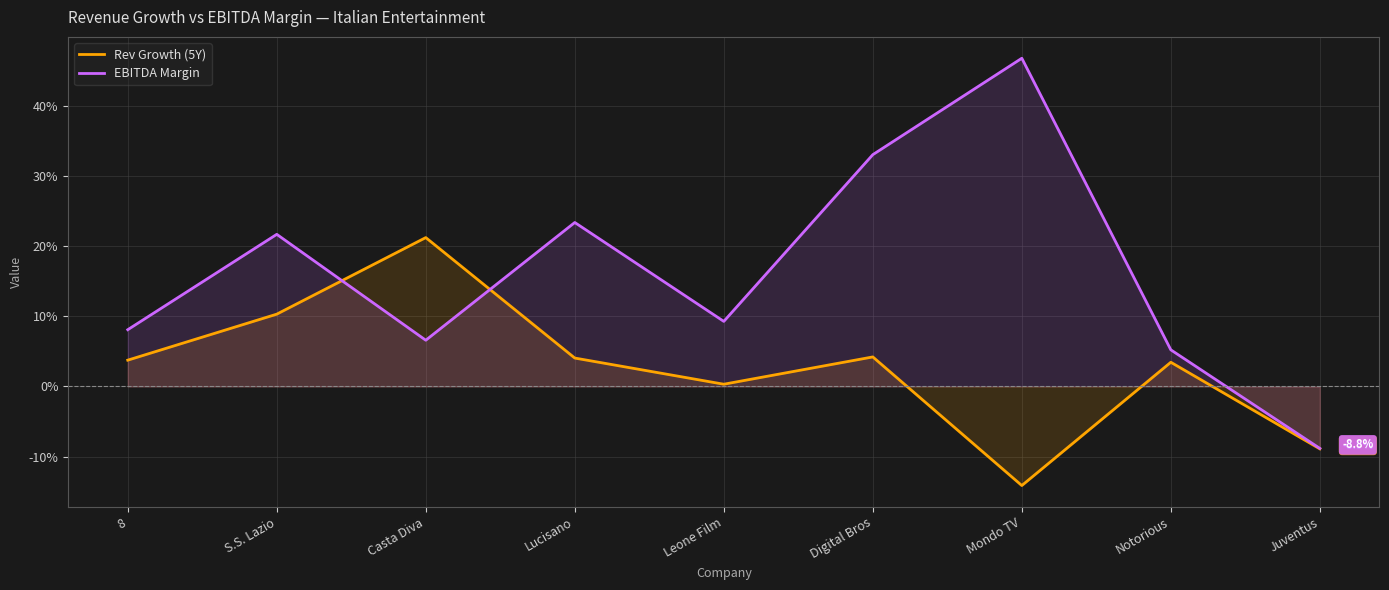

What is the difference between the highest and lowest values at S.S. Lazio?

0.1